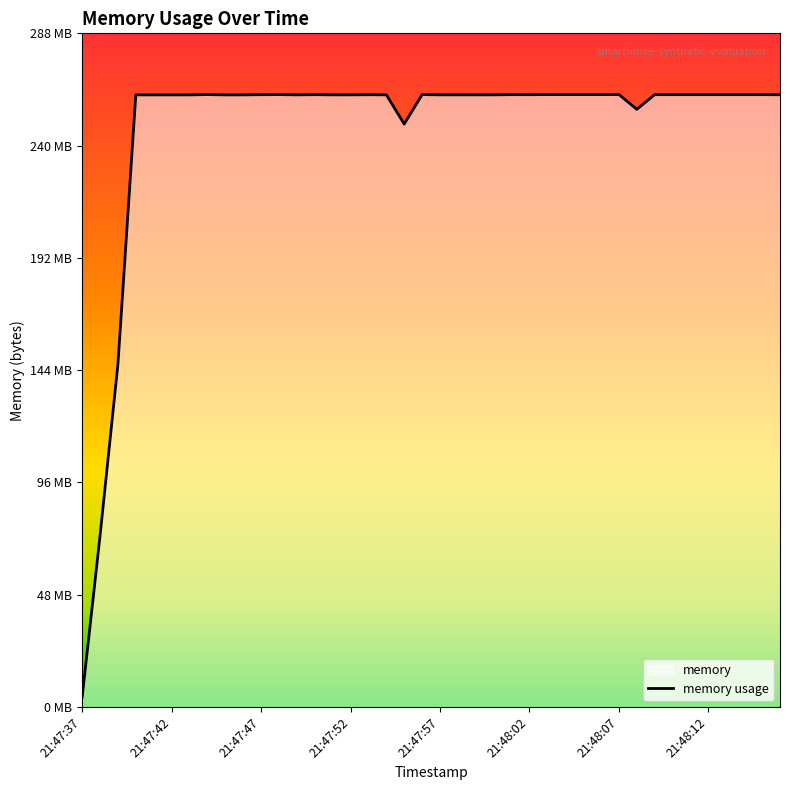

Is it true that the value at 14 is 261992448?

True